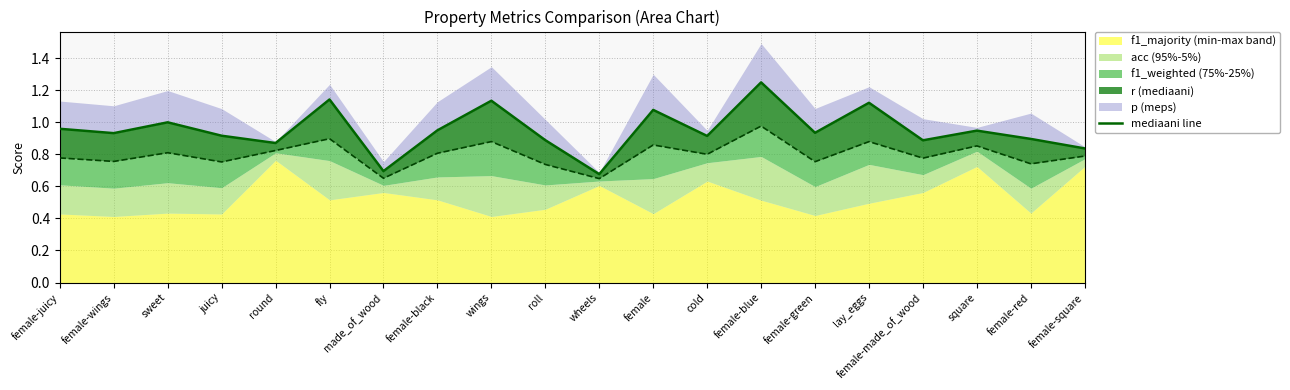

Which category has the highest value across all series?

female-blue